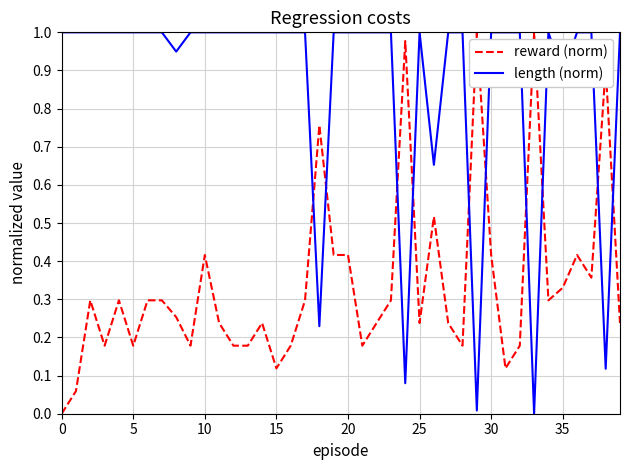

How many positive values does the length (norm) series have?

39